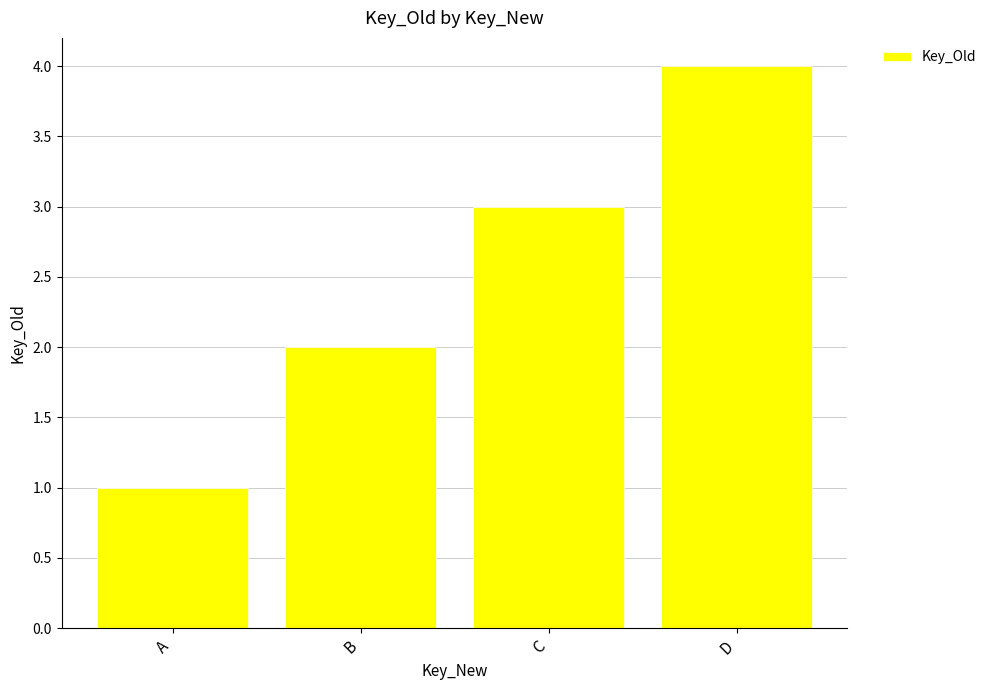

List the labels in order of value, smallest first.

A, B, C, D